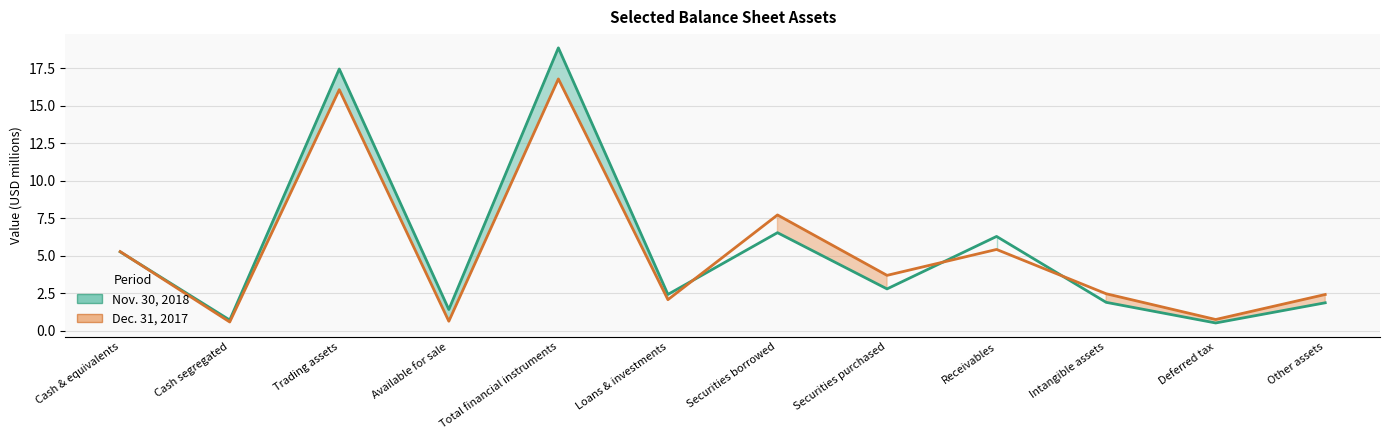

Between Other assets and Securities borrowed, which is larger?

Securities borrowed